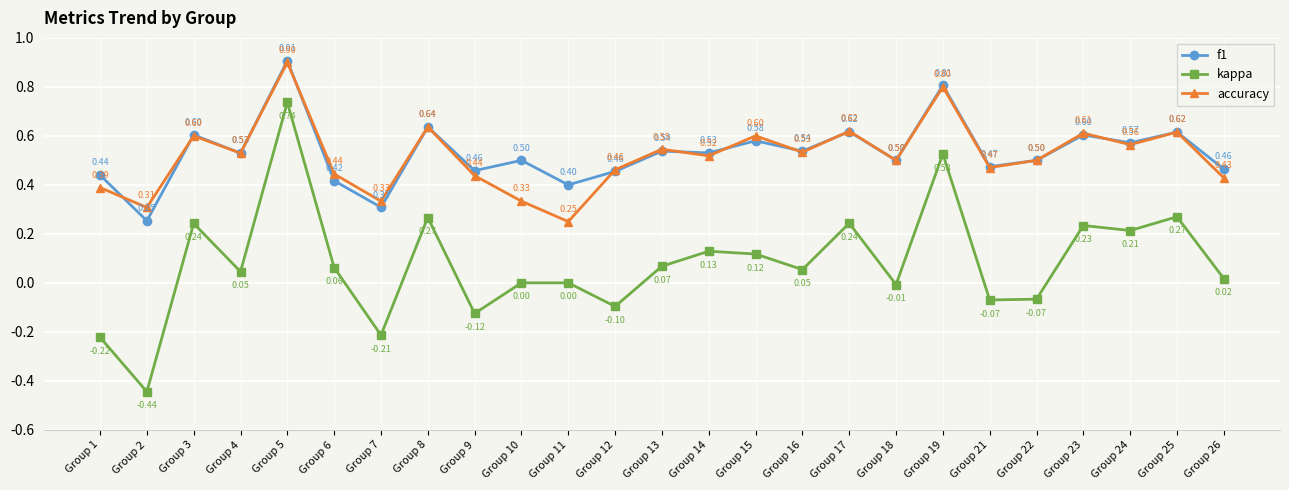

List the series in order of their peak value, lowest first.

kappa, accuracy, f1